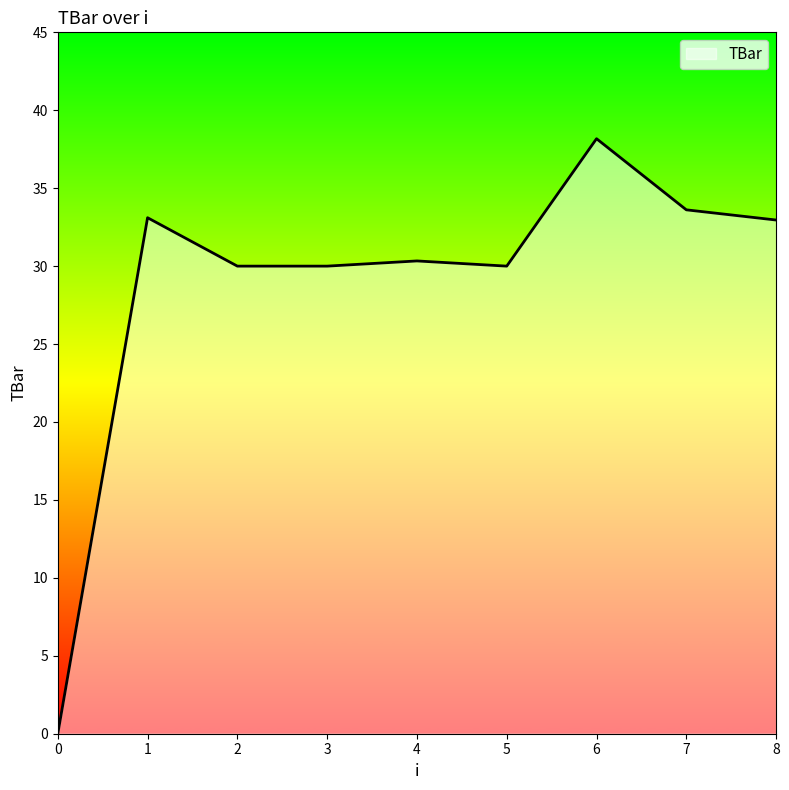

What is the difference between the maximum and minimum values?

38.2